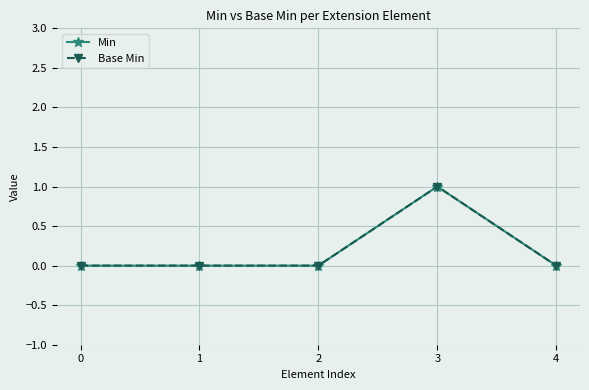

True or false: Min and Base Min cross at least once.

False